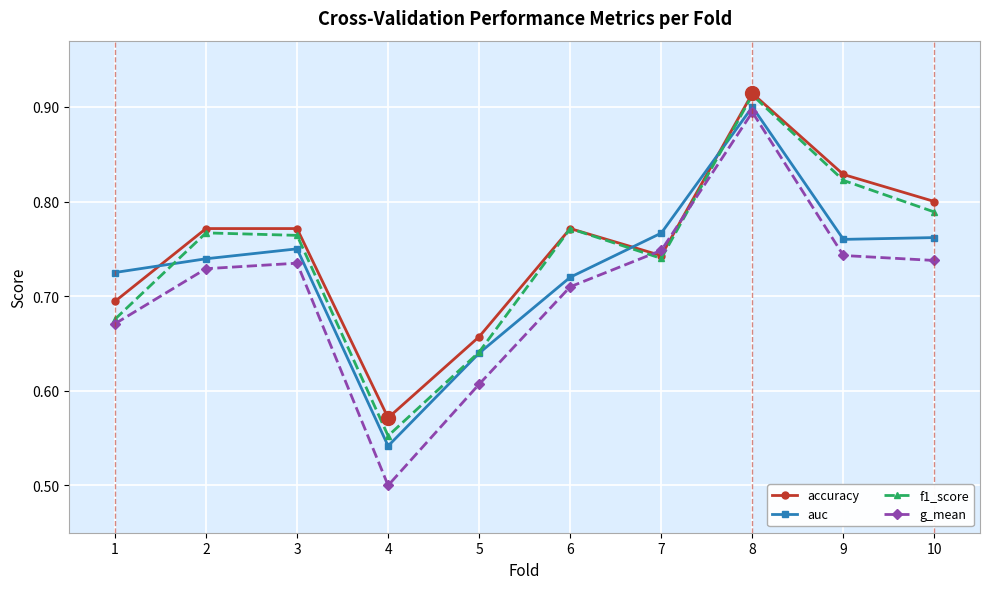

Between which two adjacent categories do accuracy and auc first intersect?

1 and 2